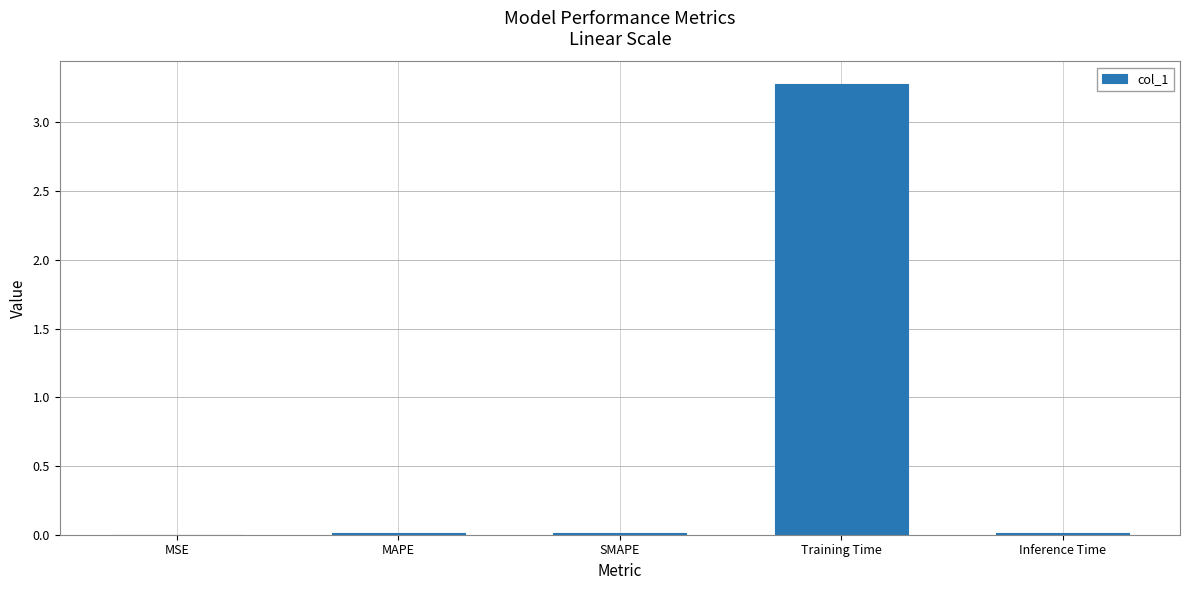

The chart shows a value of 0.0 at SMAPE. True or false?

True